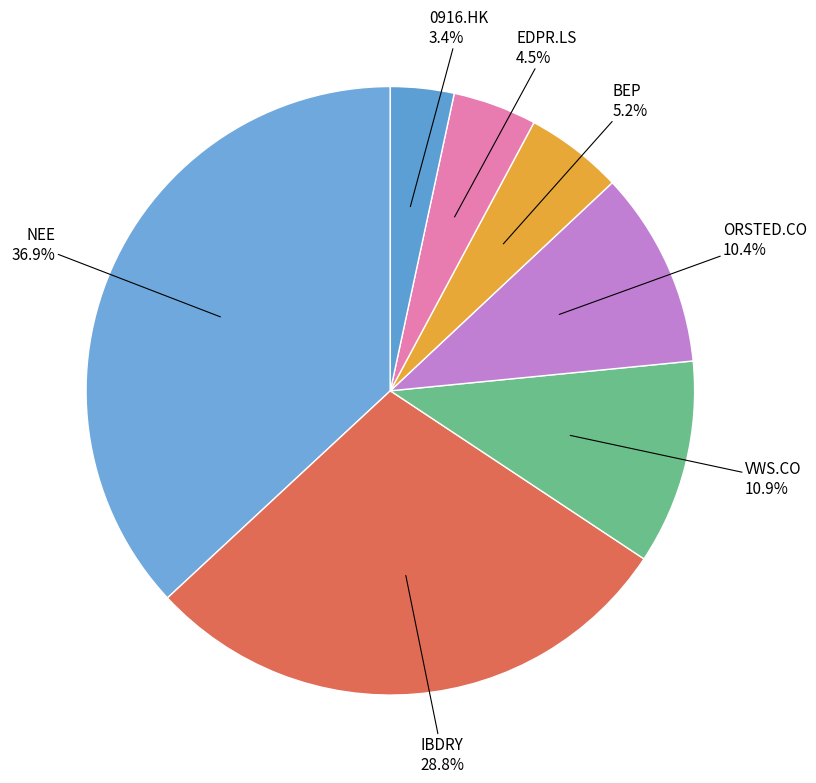

To the nearest percent, what is the difference between the largest and smallest slice percentages?

34%